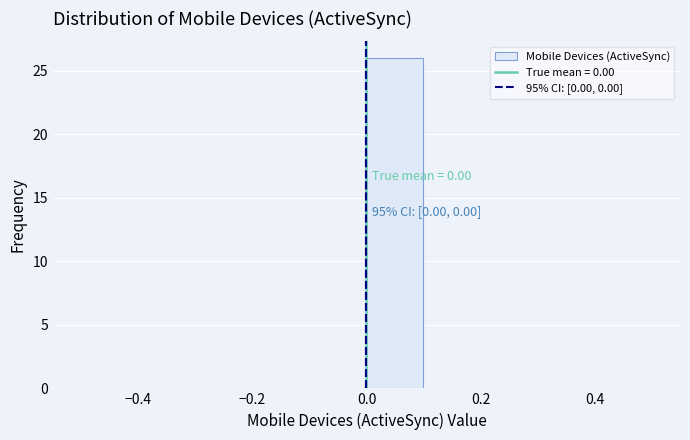

Which range on the x-axis has the tallest bar?

0.0 to 0.1